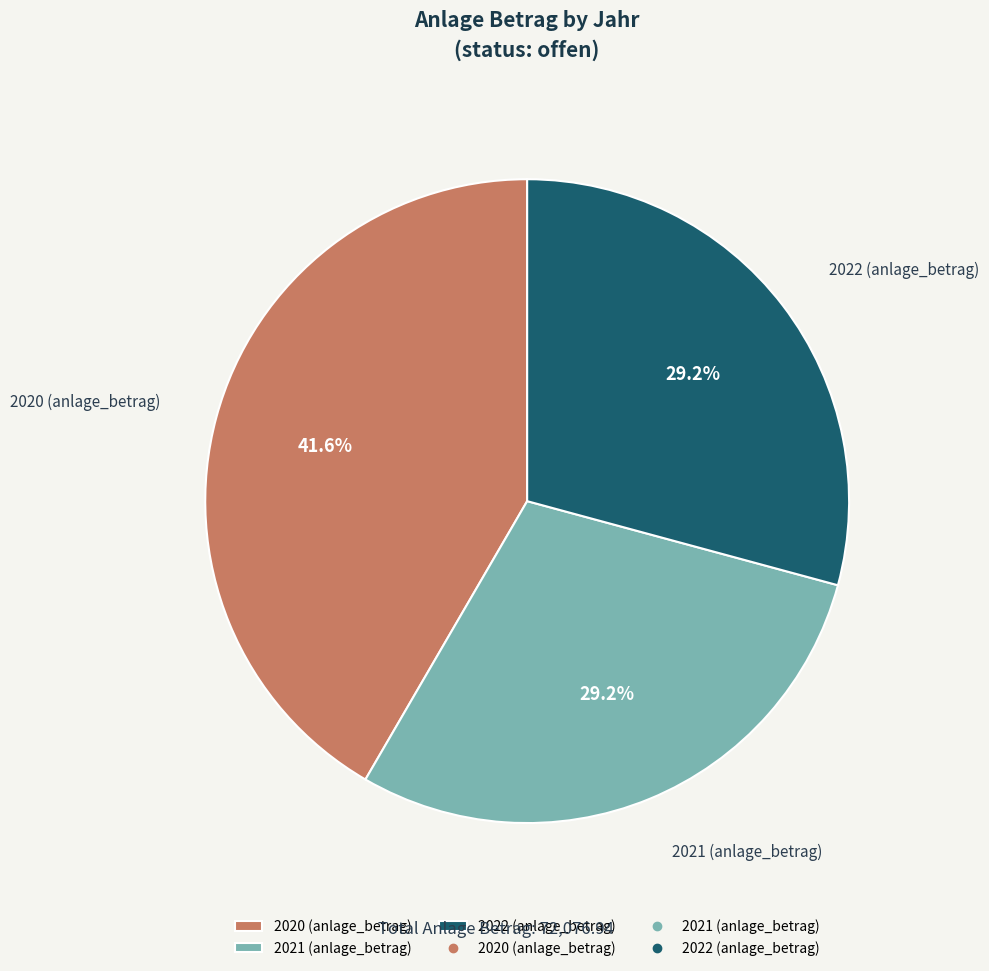

Is it true that 2021 (anlage_betrag) is 41% of the pie?

False